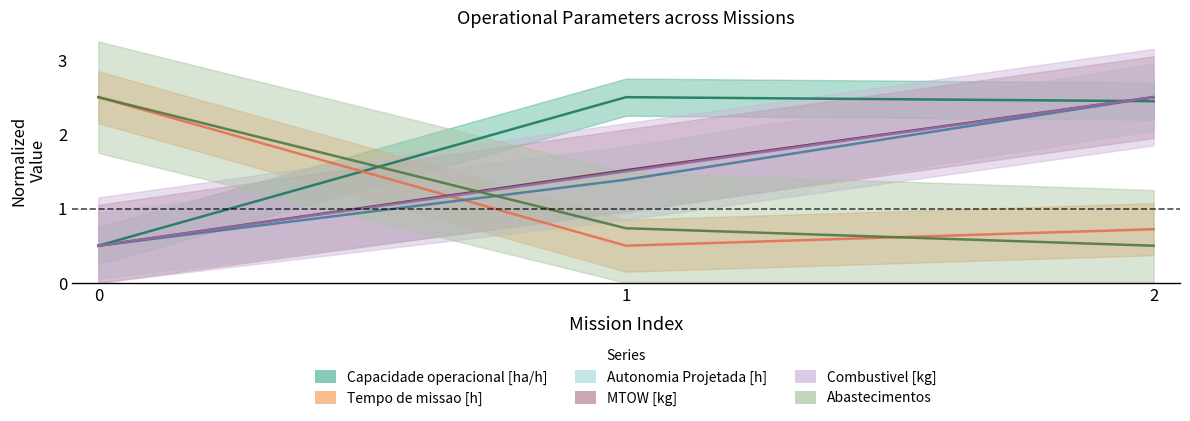

Is the value of Abastecimentos at 2 greater than the value of MTOW [kg] at 2?

No